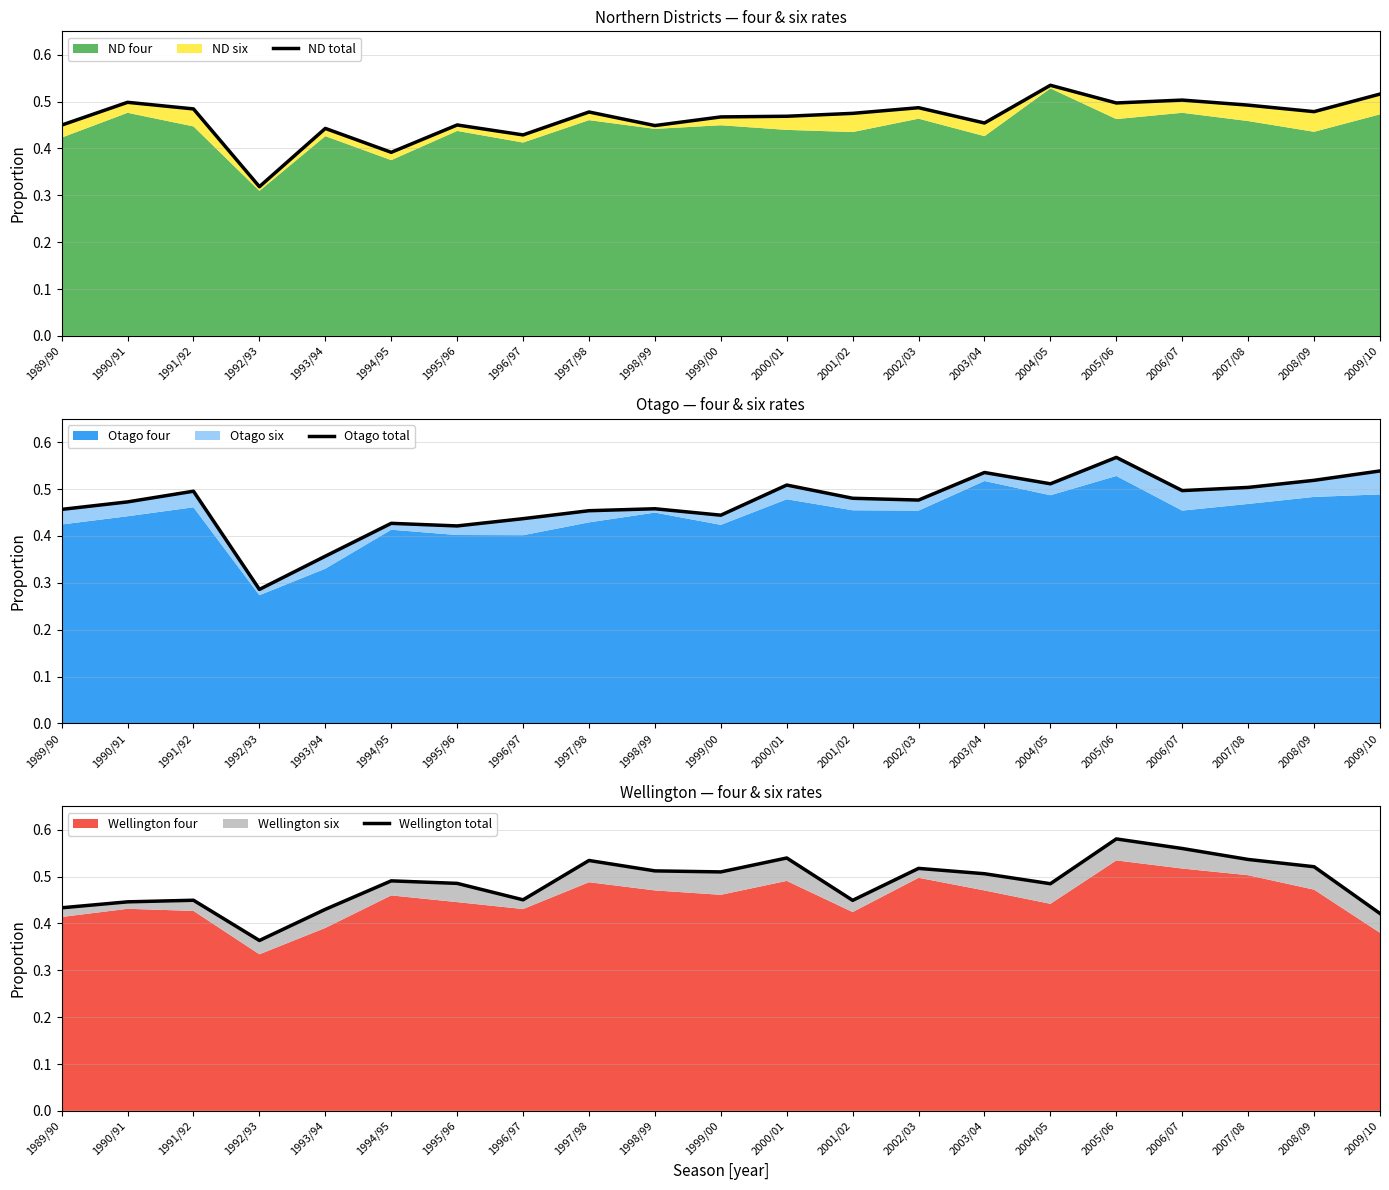

Reading left to right, extract all data points from this chart.

ND total: 1989/90=0.4	1990/91=0.5	1991/92=0.5	1992/93=0.3	1993/94=0.4	1994/95=0.4	1995/96=0.5	1996/97=0.4	1997/98=0.5	1998/99=0.4	1999/00=0.5	2000/01=0.5	2001/02=0.5	2002/03=0.5	2003/04=0.5	2004/05=0.5	2005/06=0.5	2006/07=0.5	2007/08=0.5	2008/09=0.5	2009/10=0.5
Otago total: 1989/90=0.5	1990/91=0.5	1991/92=0.5	1992/93=0.3	1993/94=0.4	1994/95=0.4	1995/96=0.4	1996/97=0.4	1997/98=0.5	1998/99=0.5	1999/00=0.4	2000/01=0.5	2001/02=0.5	2002/03=0.5	2003/04=0.5	2004/05=0.5	2005/06=0.6	2006/07=0.5	2007/08=0.5	2008/09=0.5	2009/10=0.5
Wellington total: 1989/90=0.4	1990/91=0.4	1991/92=0.4	1992/93=0.4	1993/94=0.4	1994/95=0.5	1995/96=0.5	1996/97=0.5	1997/98=0.5	1998/99=0.5	1999/00=0.5	2000/01=0.5	2001/02=0.4	2002/03=0.5	2003/04=0.5	2004/05=0.5	2005/06=0.6	2006/07=0.6	2007/08=0.5	2008/09=0.5	2009/10=0.4